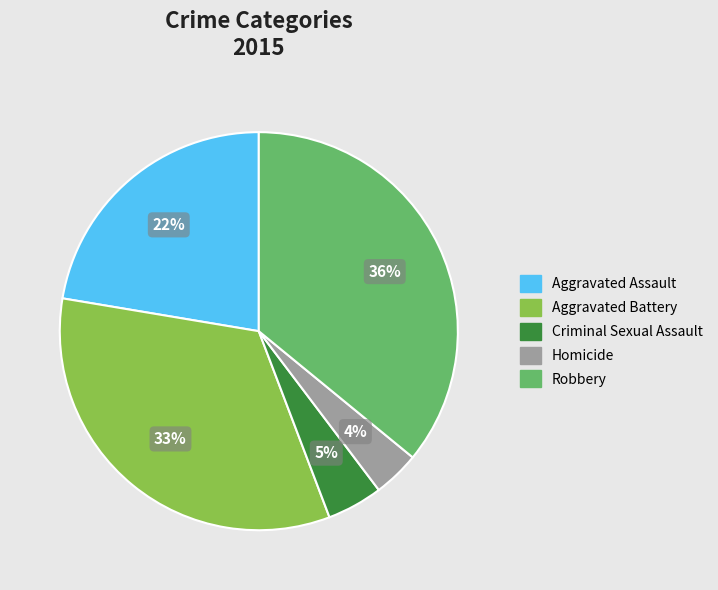

Between Robbery and Aggravated Battery, which is larger?

Robbery